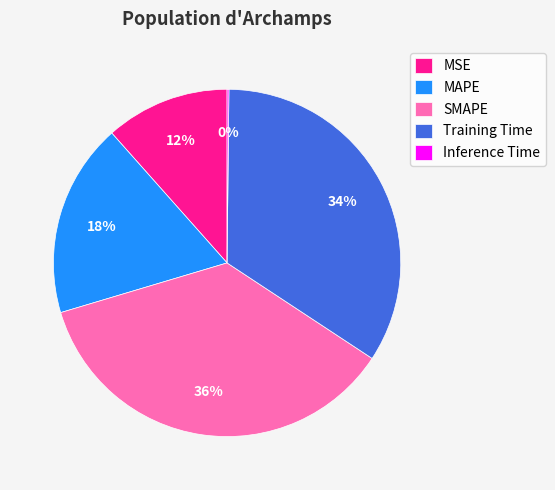

To the nearest percent, what portion does Training Time represent?

34%